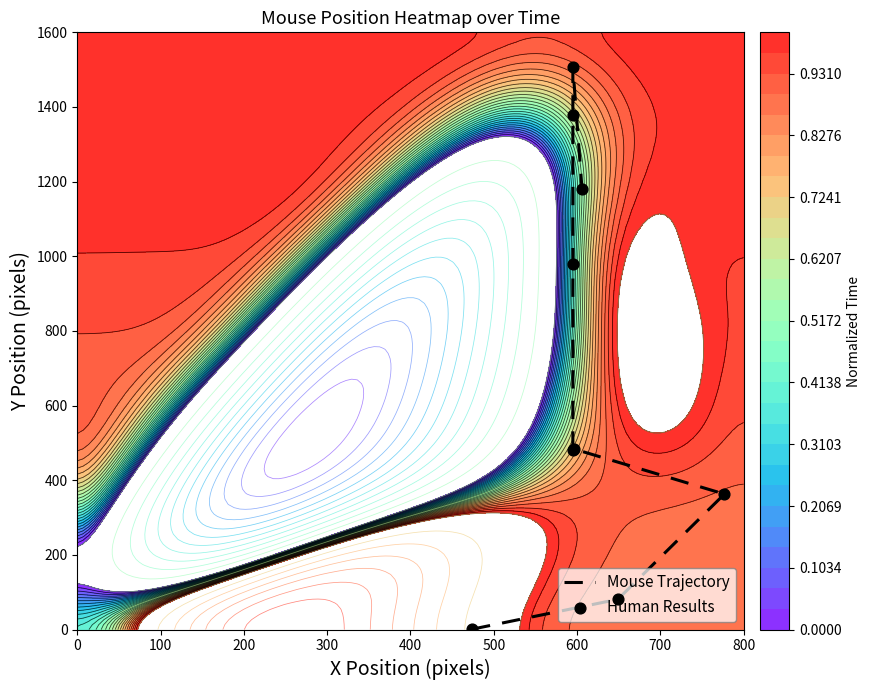

What is the average value of the Human Results series?

717